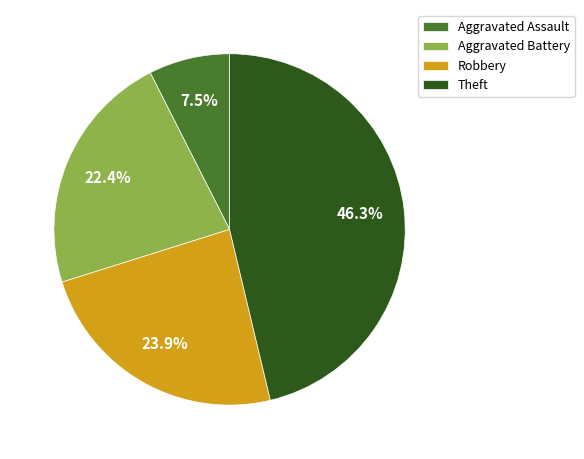

Count the number of slices in the pie.

4